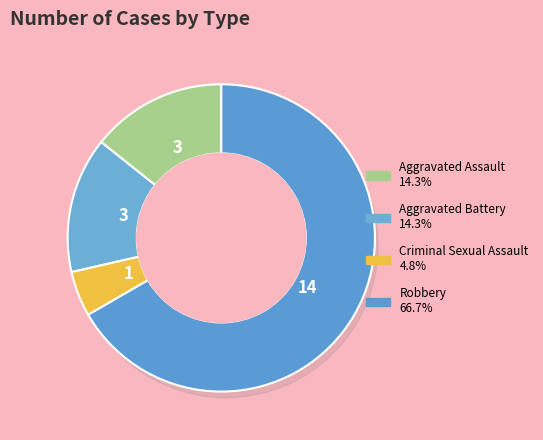

Approximately how many times larger is the value at Criminal Sexual Assault compared to Aggravated Battery?

0.3